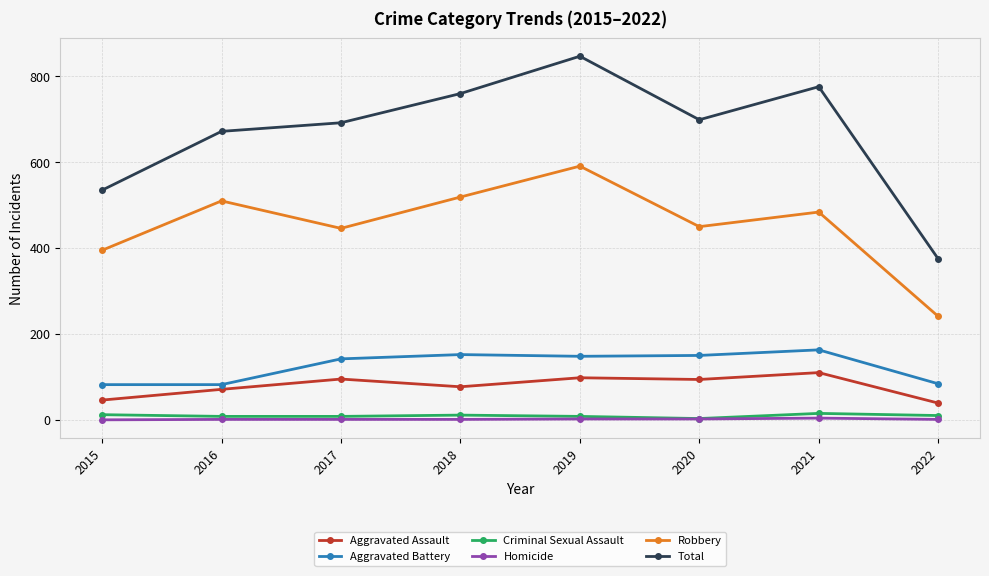

At which category does Total reach its first local peak?

2019